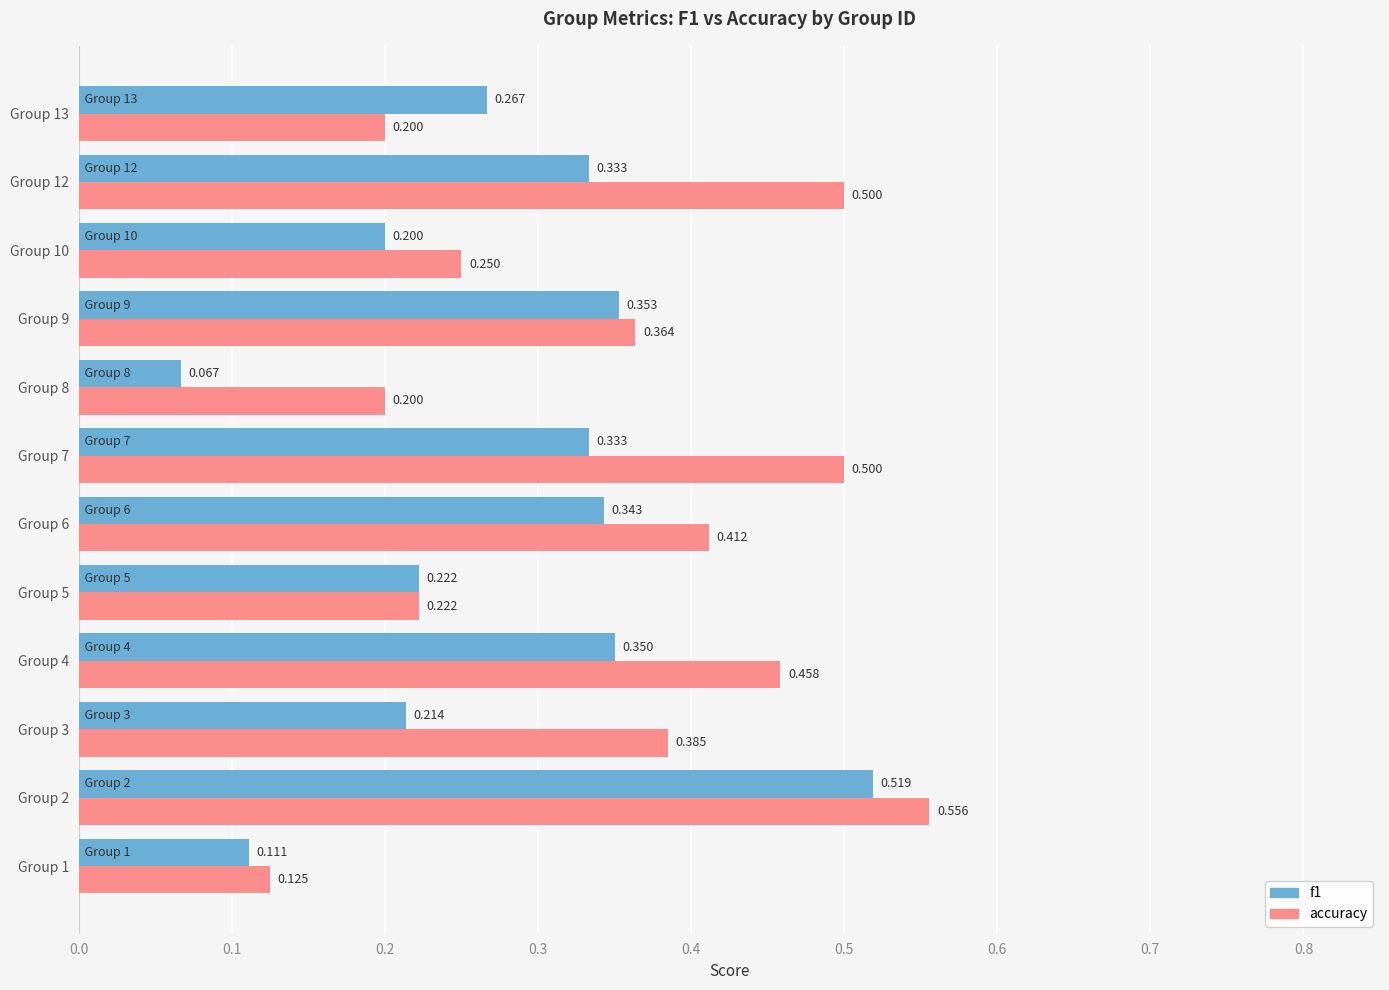

Between Group 6 and Group 7, which series saw the biggest shift?

accuracy